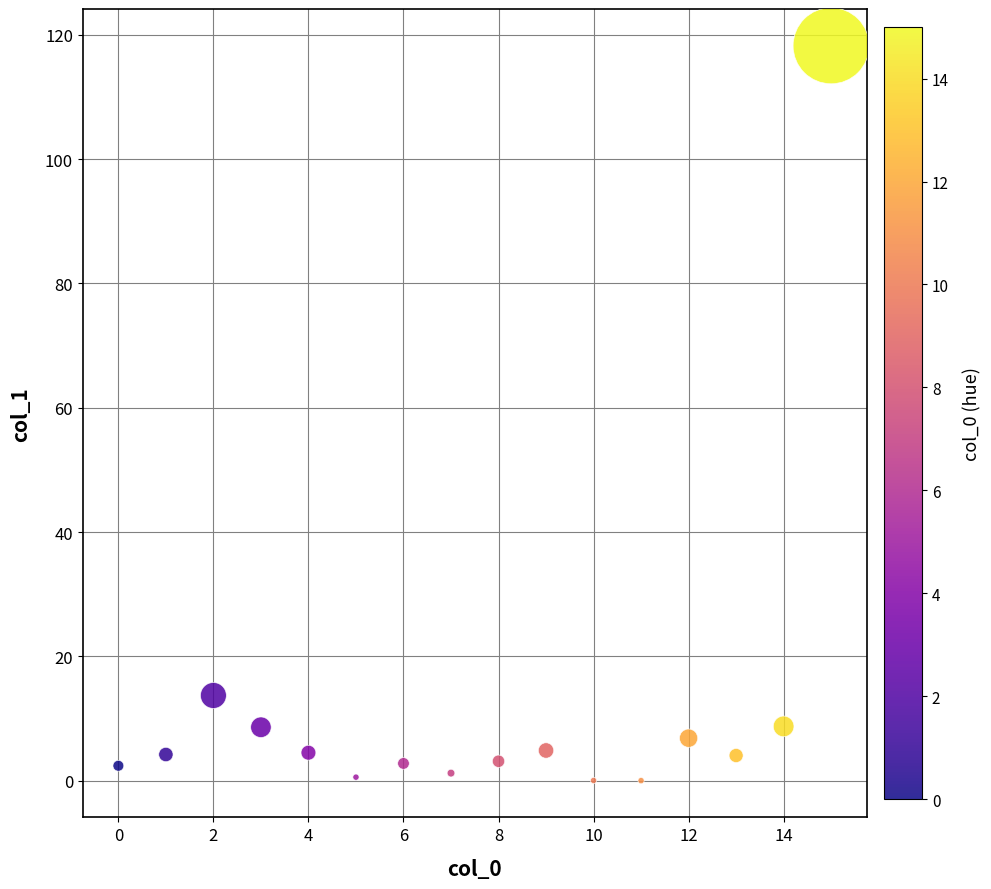

What is the range of Y values (max minus min)?

118.2